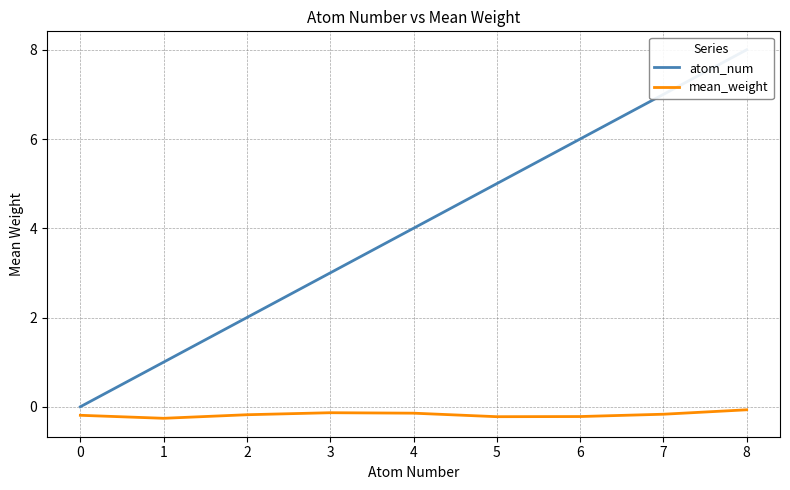

The value of atom_num at 6 is 3.4. True or false?

False